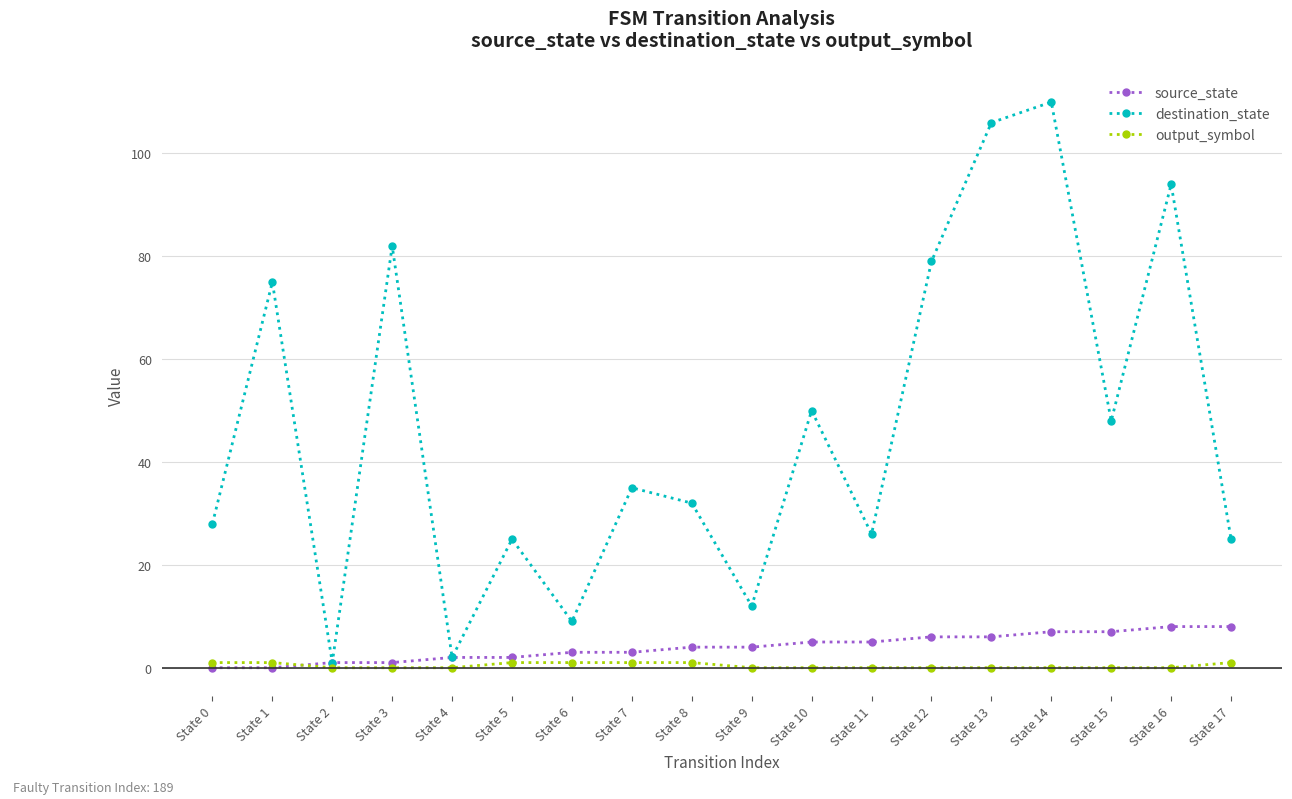

What is the value of the destination_state point at the 13th from the left?

79